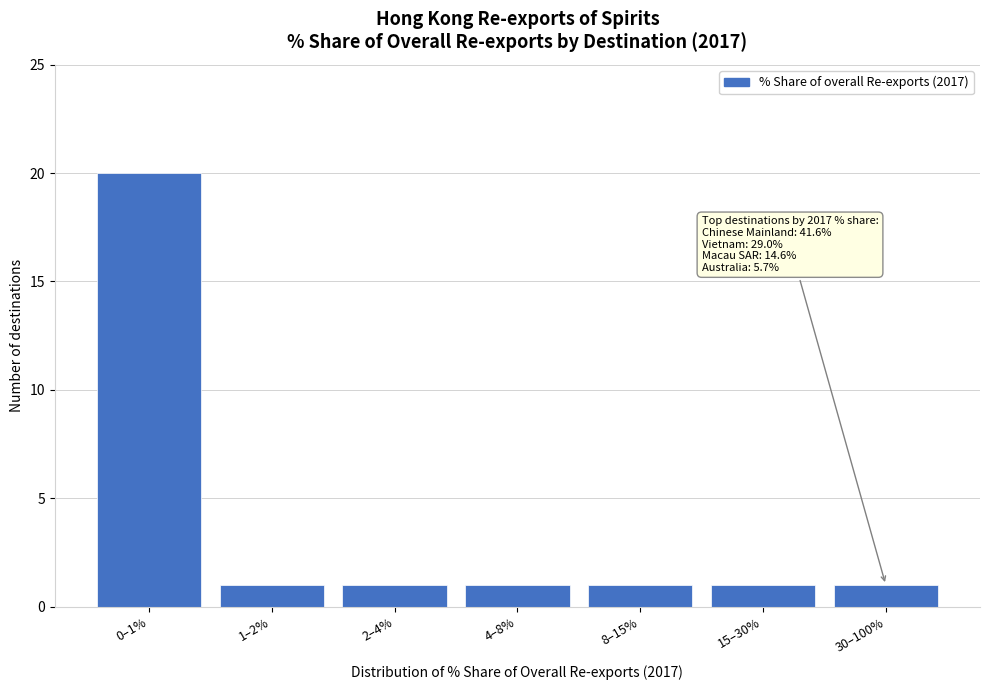

Reading left to right, list all the values displayed in this chart.

0–1%=20	1–2%=1	2–4%=1	4–8%=1	8–15%=1	15–30%=1	30–100%=1